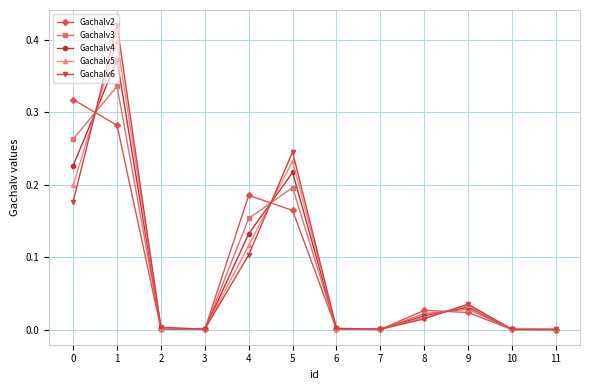

What is the total value across all series at 0?

1.2